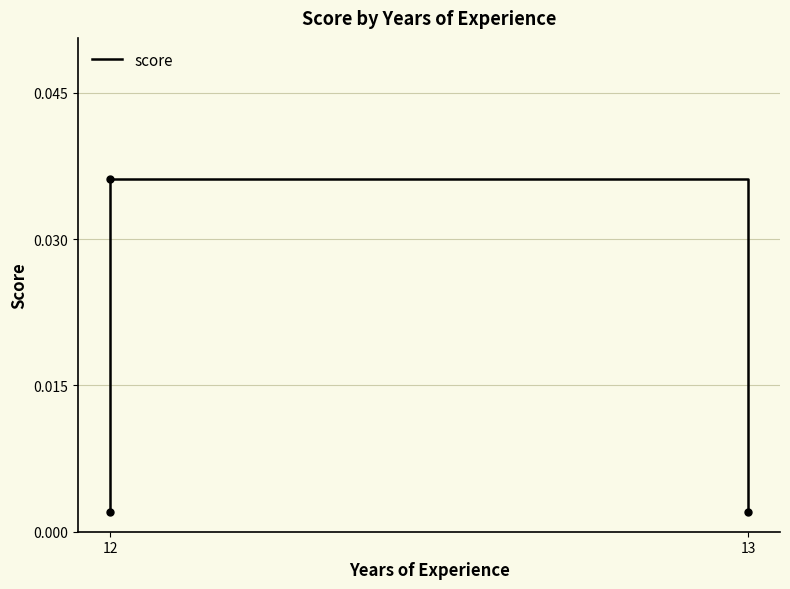

What is the label of the 3rd point from the right?

12